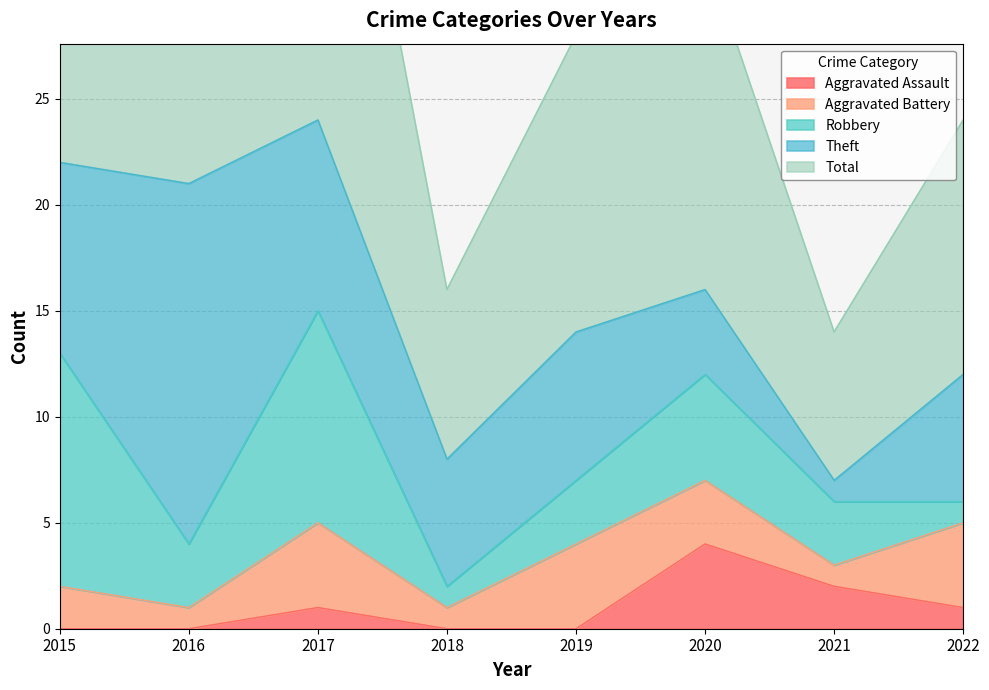

What is the average value of the Aggravated Assault series?

1